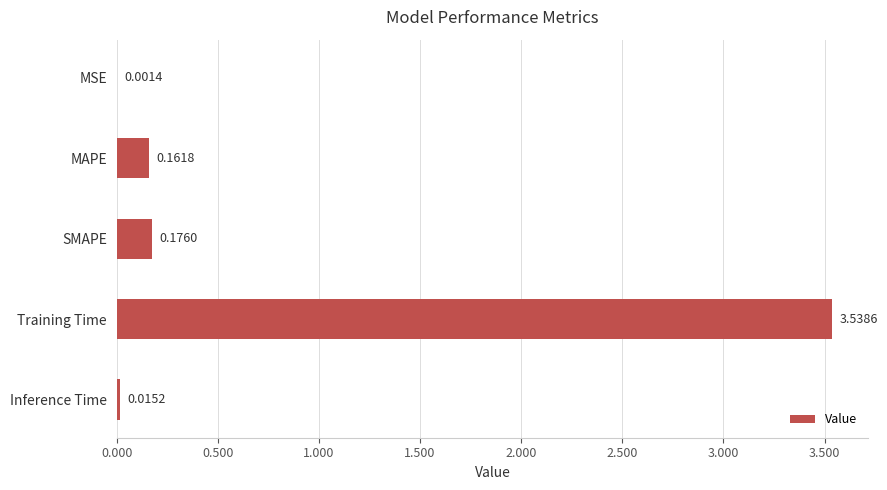

Which has a higher value, MAPE or Inference Time?

MAPE